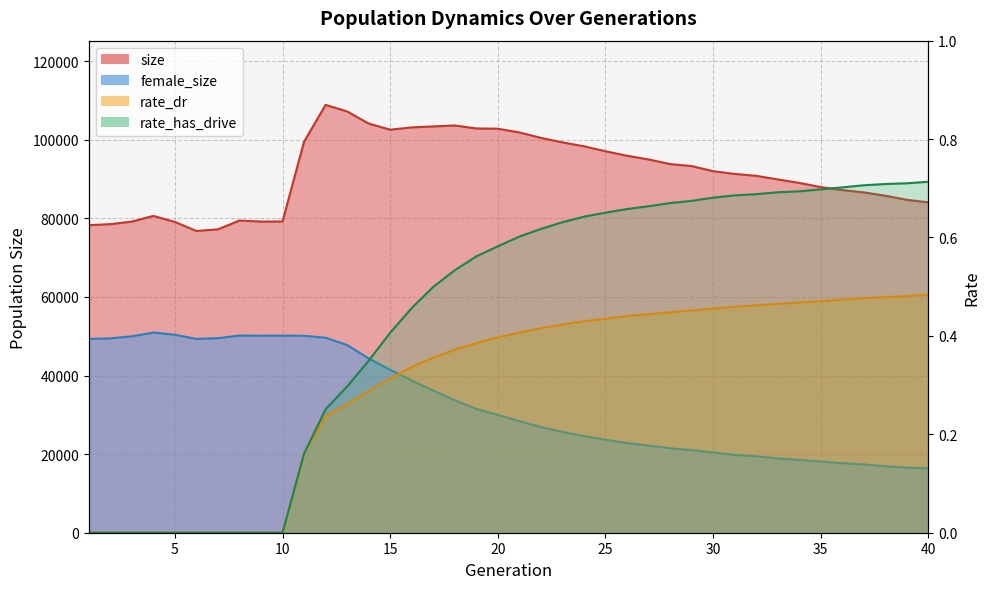

At how many categories does at least one series exceed 102739?

8